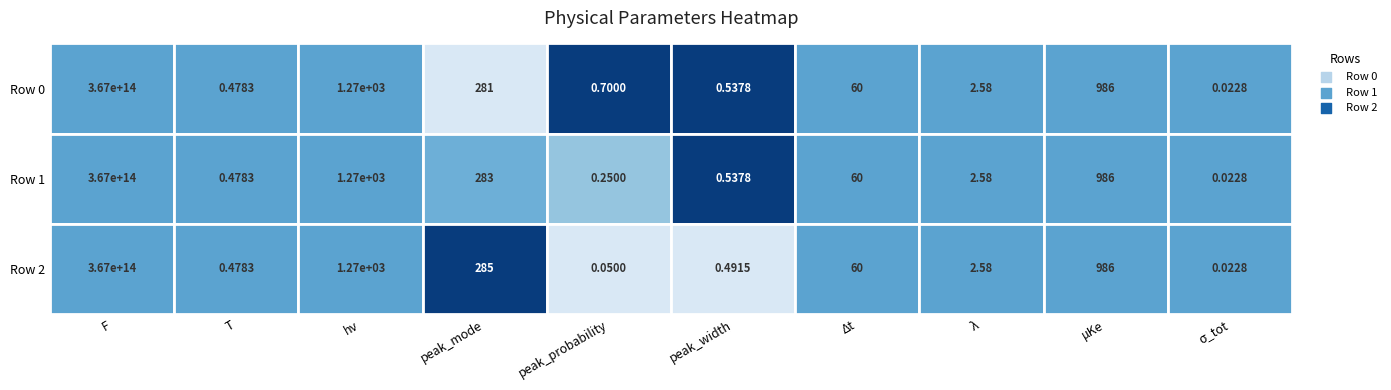

Reading left to right, extract all data points from this chart.

F: 367361064430397.5	367361064430397.5	367361064430397.5
T: 0.5	0.5	0.5
hν: 1267.0	1267.0	1267.0
peak_mode: 281.4	282.9	284.9
peak_probability: 0.7	0.2	0.1
peak_width: 0.5	0.5	0.5
Δt: 60.0	60.0	60.0
λ: 2.6	2.6	2.6
μKe: 986.0	986.0	986.0
σ_tot: 0.0	0.0	0.0